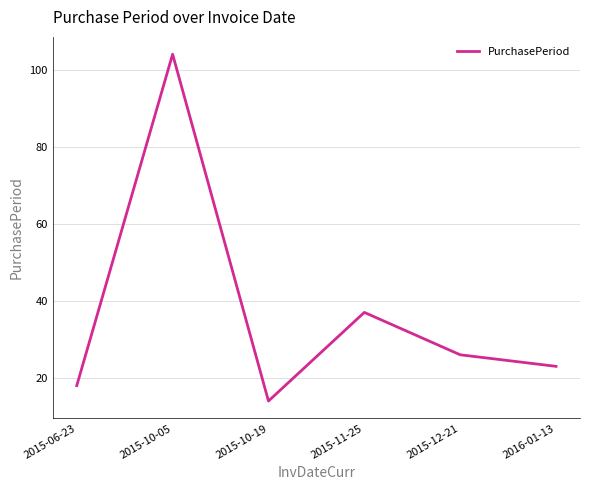

How many series are shown in this chart?

1